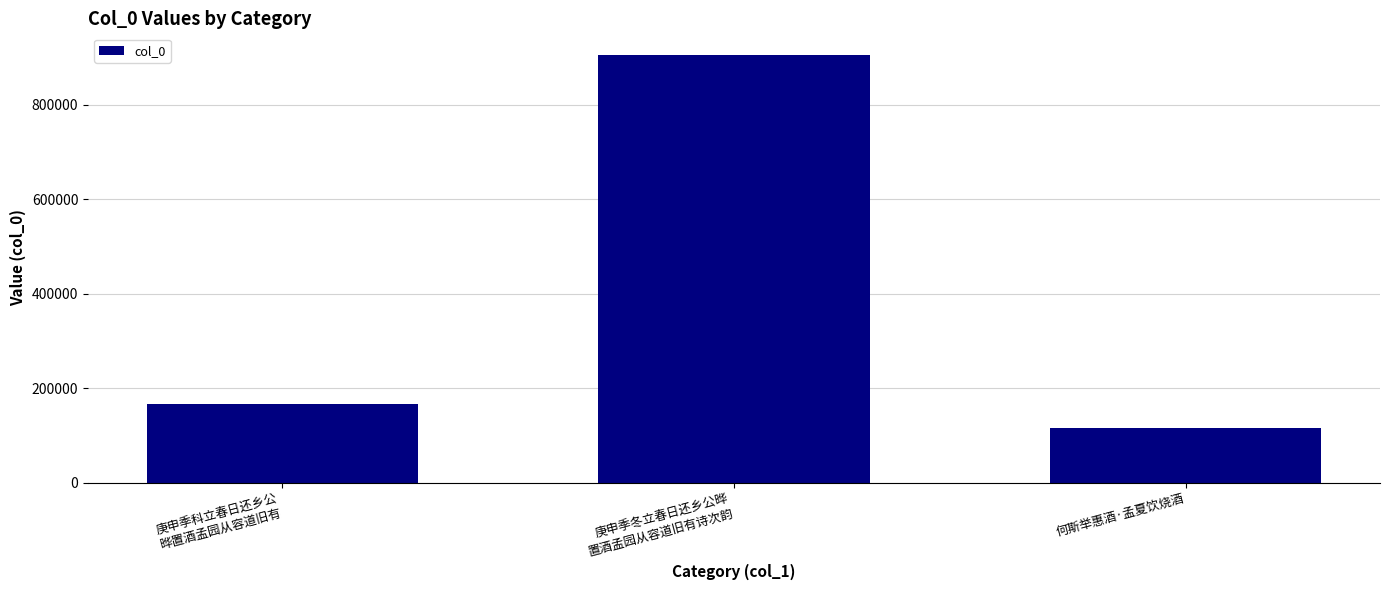

Rank the categories by value from highest to lowest.

庚申季冬立春日还乡公晔
置酒孟园从容道旧有诗次韵, 庚申季科立春日还乡公
晔置酒孟园从容道旧有, 何斯举惠酒·孟夏饮烧酒